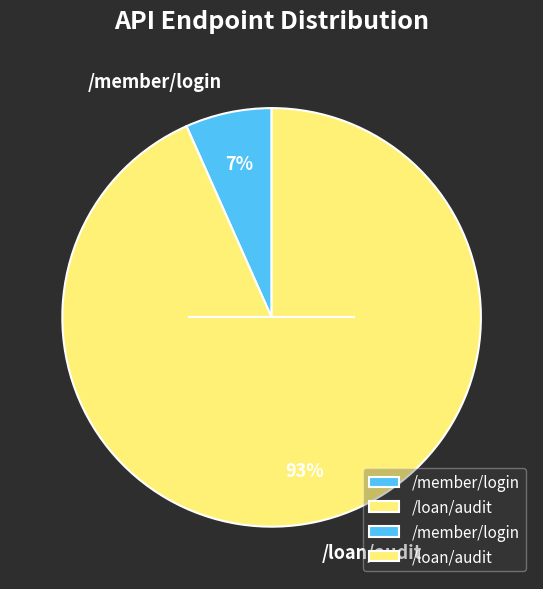

Is it true that /loan/audit is 93% of the pie?

True